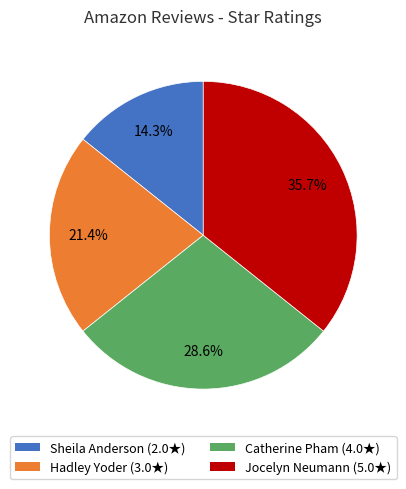

Combined, do Hadley Yoder and Sheila Anderson account for over 50%?

No